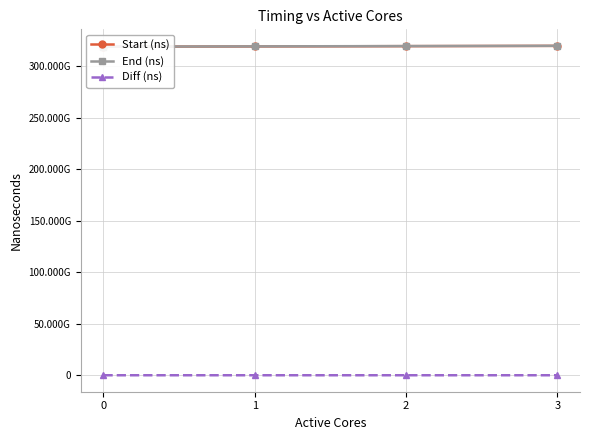

What is the sum of all End (ns) values?

1277654789666